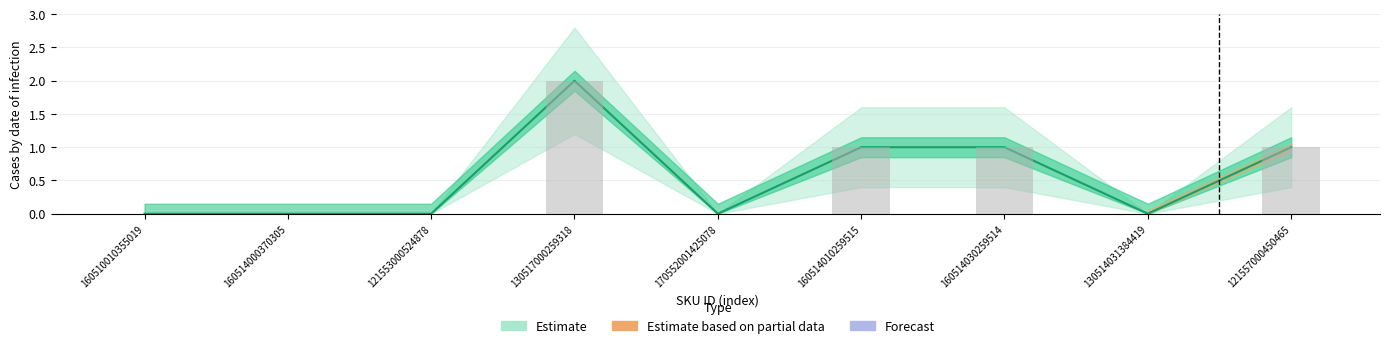

At which category is the sum across all series the highest?

130517000259318